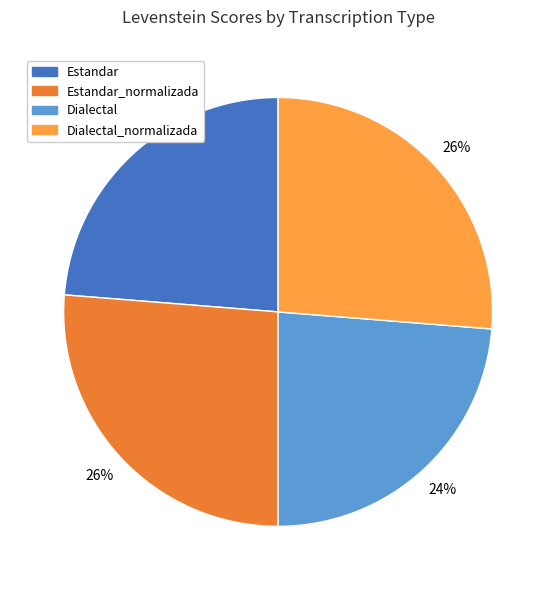

Do Estandar and Dialectal together represent more than half of the pie?

No